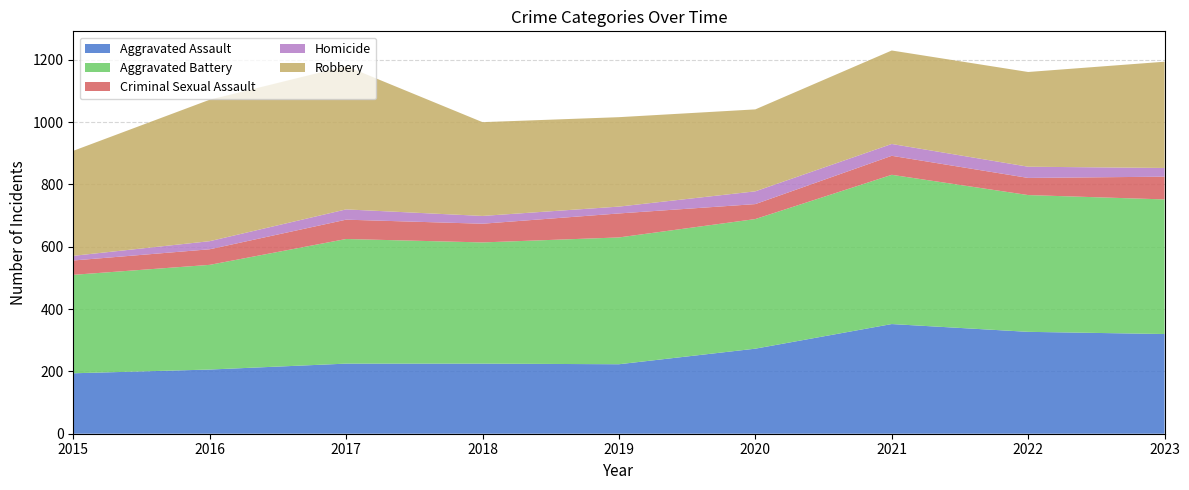

Reading left to right, transcribe all the data shown in this chart.

Aggravated Assault: 2015=194	2016=206	2017=225	2018=225	2019=223	2020=273	2021=352	2022=327	2023=320
Aggravated Battery: 2015=316	2016=336	2017=400	2018=389	2019=407	2020=416	2021=479	2022=439	2023=432
Criminal Sexual Assault: 2015=46	2016=50	2017=62	2018=60	2019=77	2020=48	2021=61	2022=55	2023=73
Homicide: 2015=15	2016=26	2017=33	2018=25	2019=22	2020=41	2021=38	2022=36	2023=28
Robbery: 2015=337	2016=454	2017=460	2018=301	2019=287	2020=263	2021=300	2022=304	2023=341